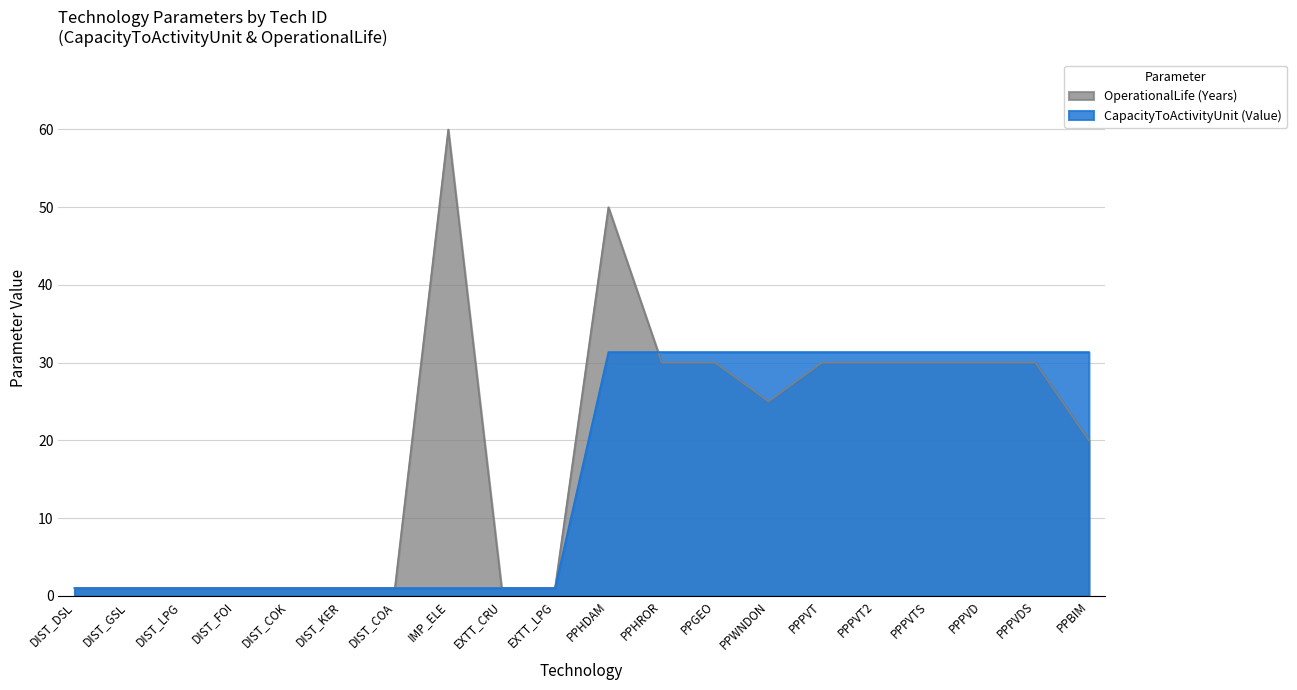

After their last crossing, which series has the higher values: CapacityToActivityUnit (Value) or OperationalLife (Years)?

CapacityToActivityUnit (Value)